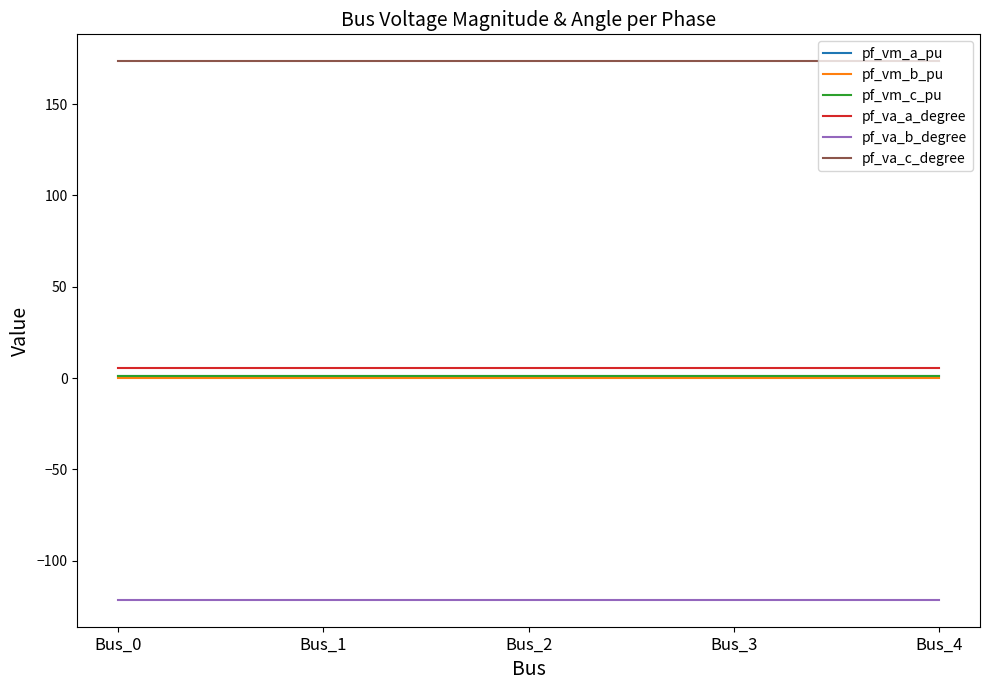

What is the highest value of the pf_va_a_degree series?

5.8